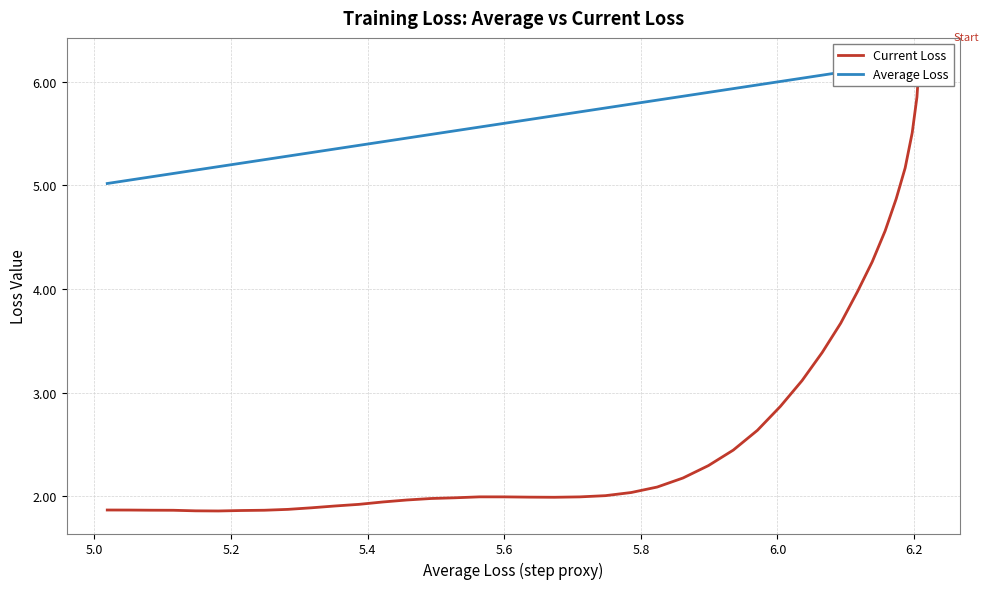

List the series in order of their overall mean, highest first.

Average Loss, Current Loss